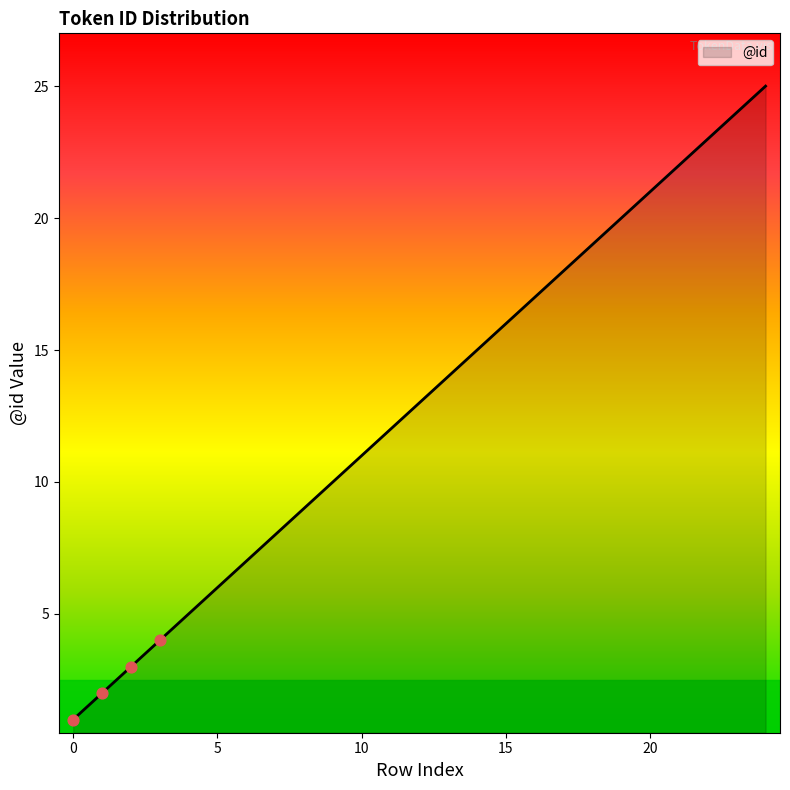

What is the greatest value displayed?

25